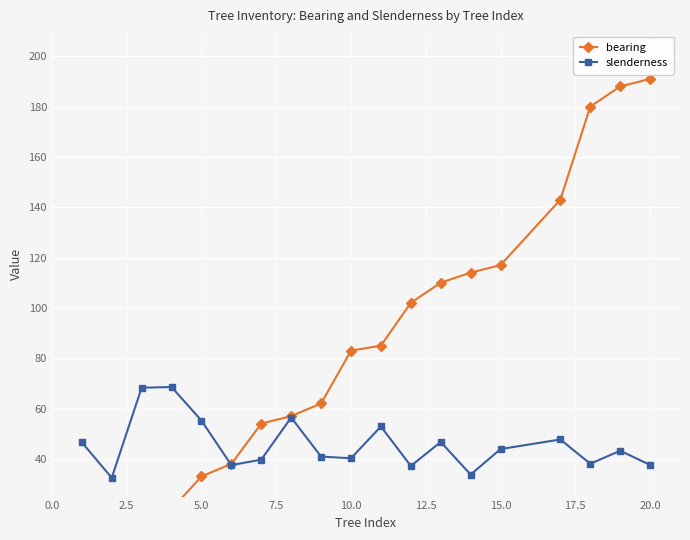

How many interior local valleys does the slenderness series have?

6